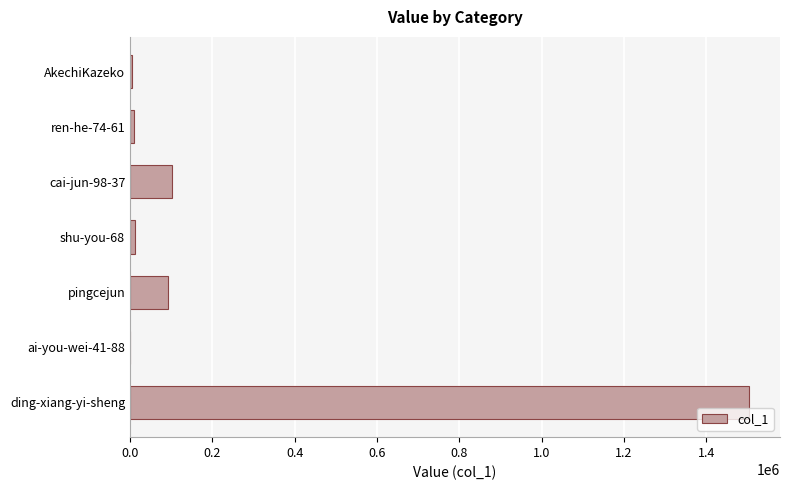

Is it true that the value at ding-xiang-yi-sheng is 1504163?

True